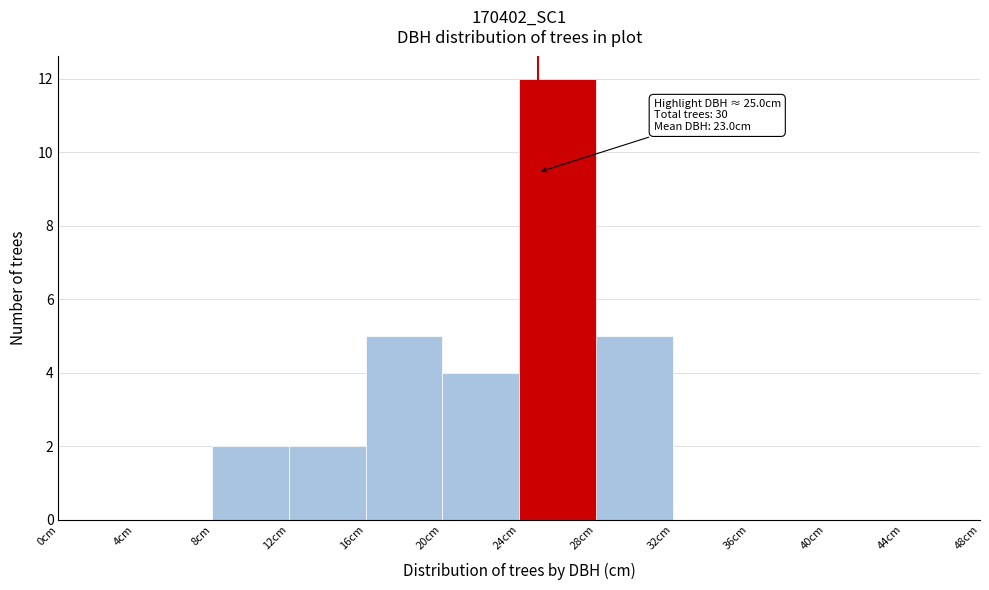

Over which range of the x-axis is the bar tallest?

24 to 28